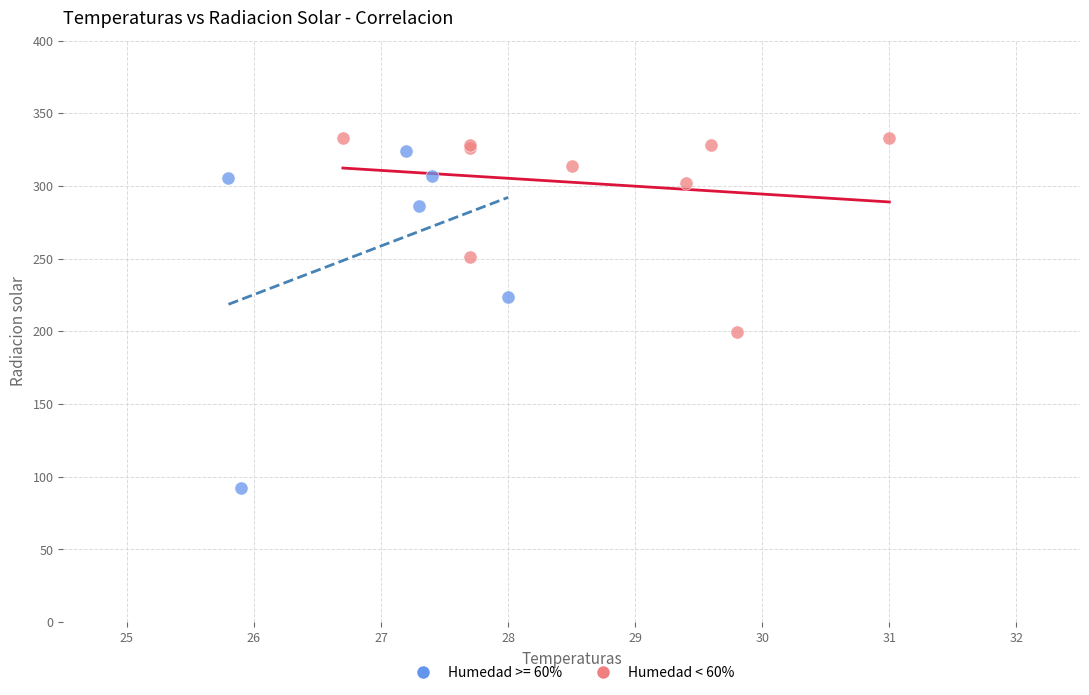

Which series has the widest spread of Y values?

Humedad >= 60%